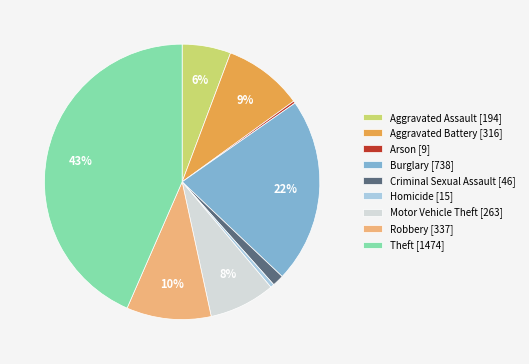

Is there any slice that represents more than half of the pie?

No